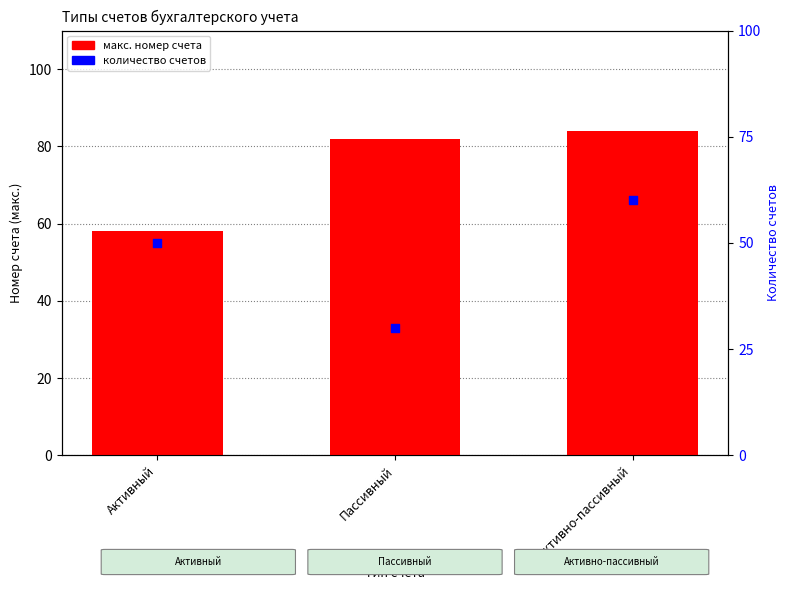

Which series has the largest Y range (max minus min)?

количество счетов